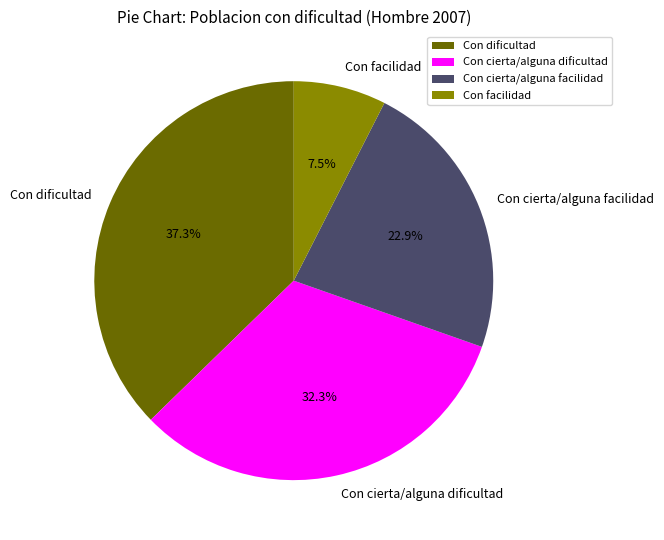

Does Con facilidad account for over 50% of the chart?

No